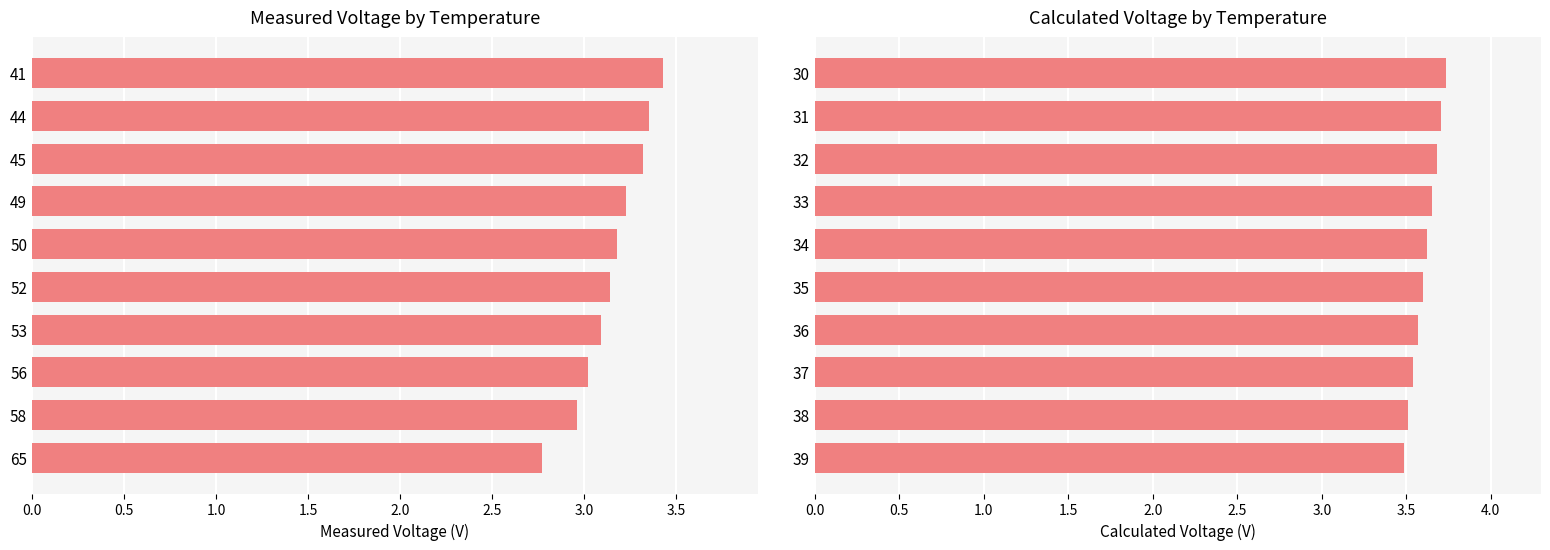

How many groups of bars are there?

10